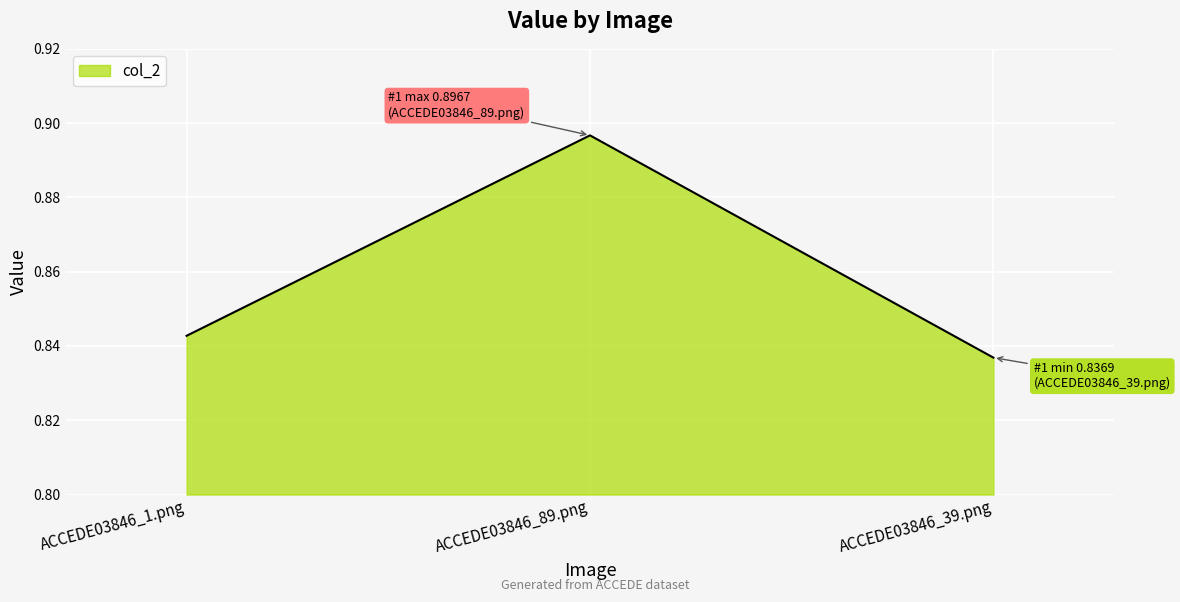

Is it true that the value at ACCEDE03846_39.png is 1.5?

False